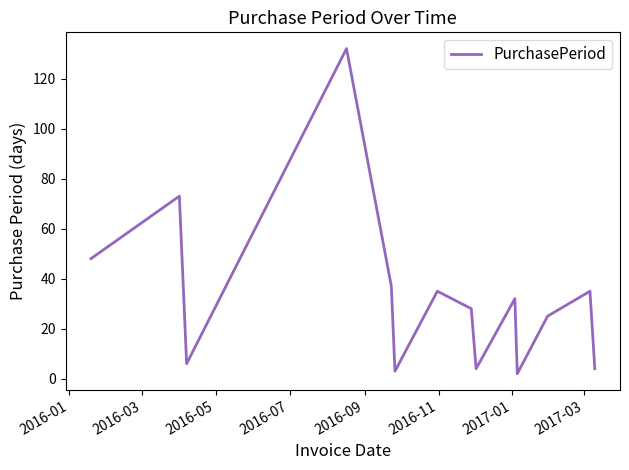

What is the maximum value shown in the chart?

132